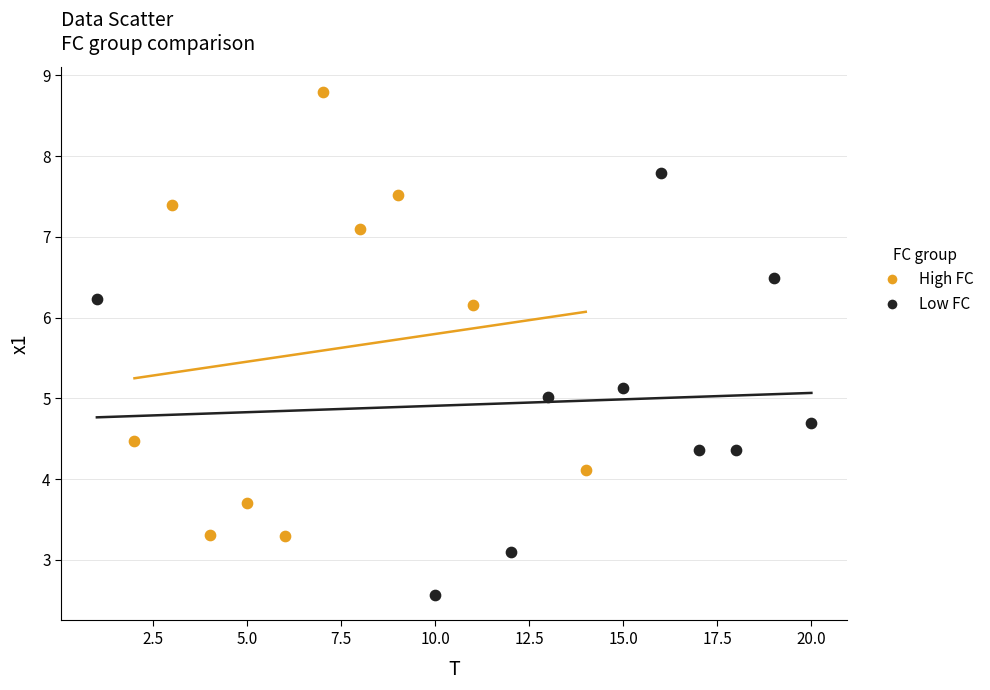

Which series contains the lowest Y value?

Low FC